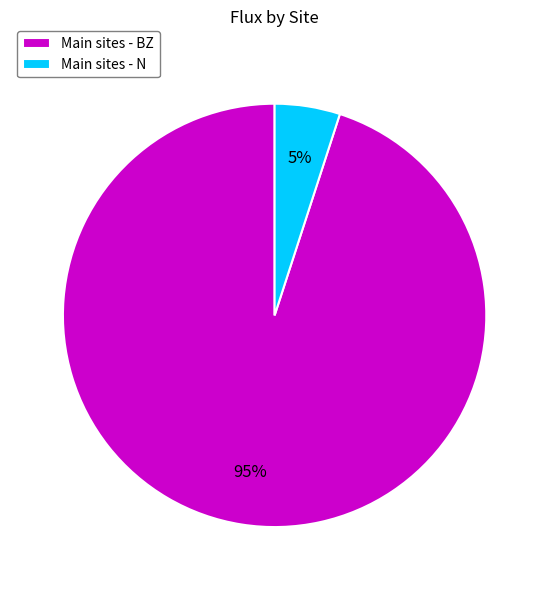

To the nearest percent, what percentage of the pie is Main sites - N?

5%